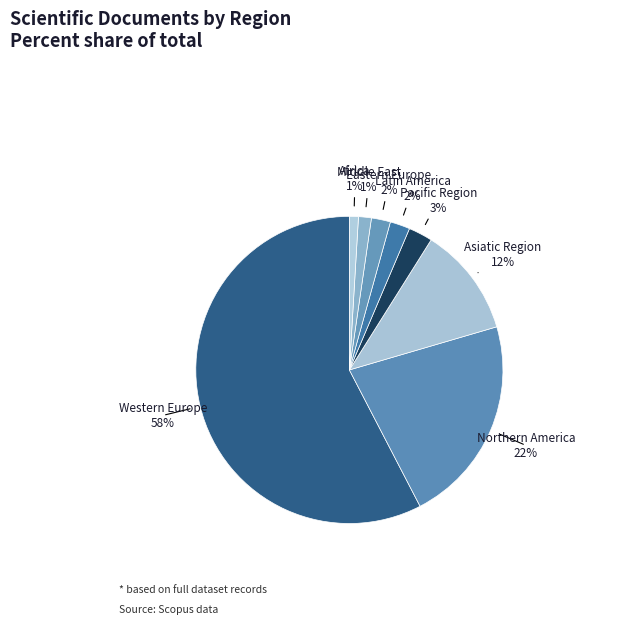

What percentage is the Africa slice, to the nearest percent?

1%